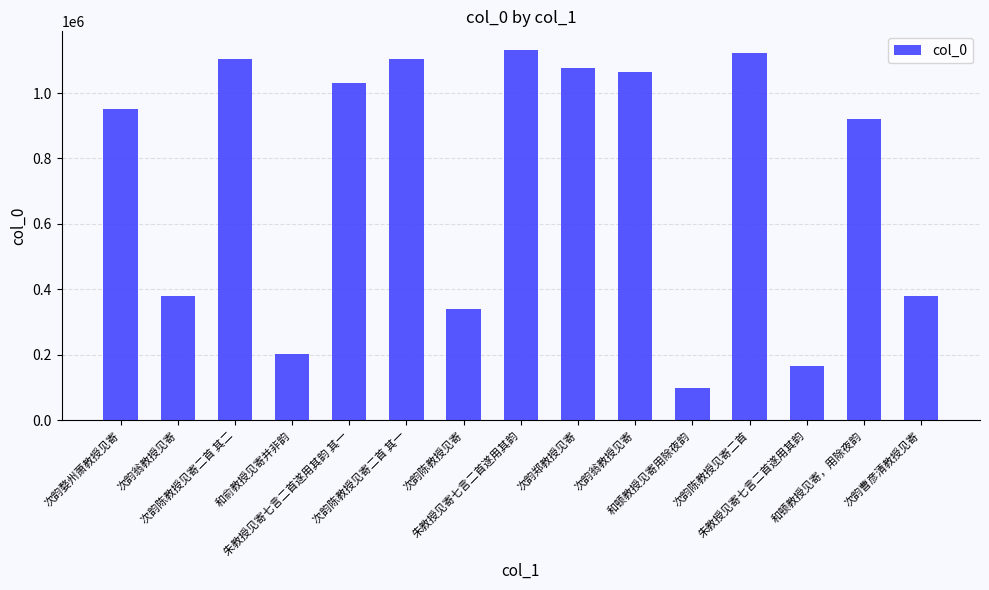

What value does the data have at 和顿教授见寄用除夜韵, to the nearest 10?

99060